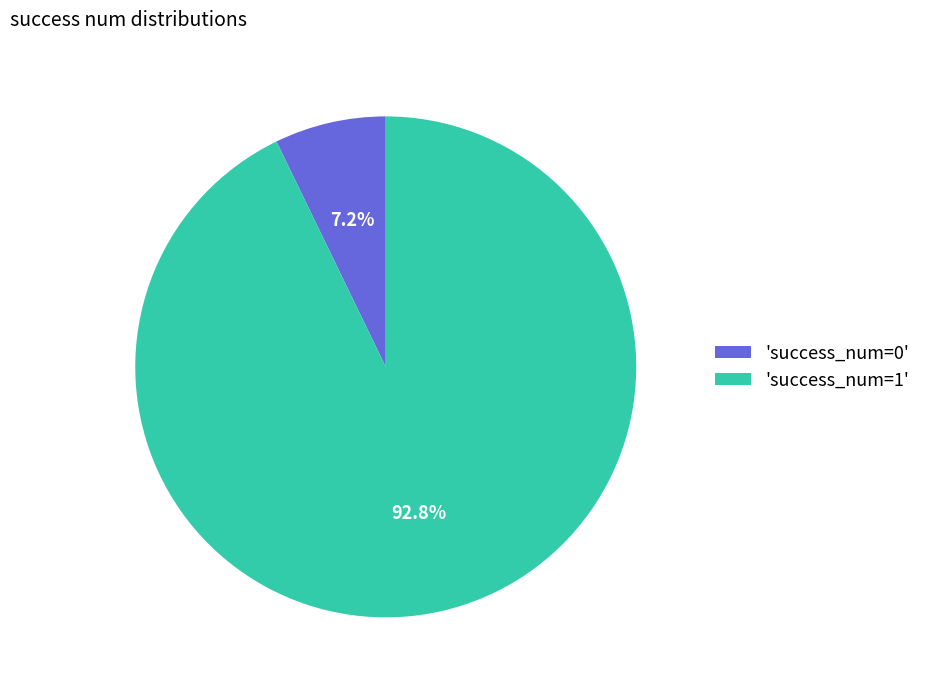

Approximately how many times larger is the value at 'success_num=1' compared to 'success_num=0'?

12.9